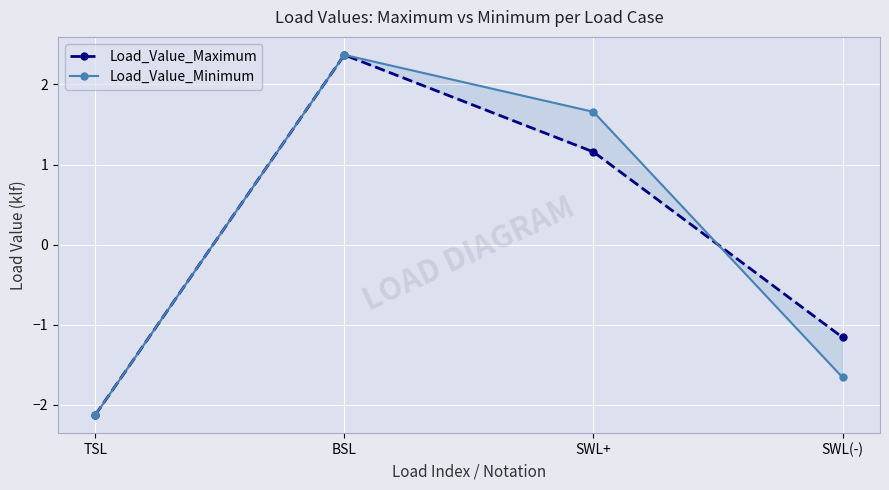

Count the number of categories in the chart.

4